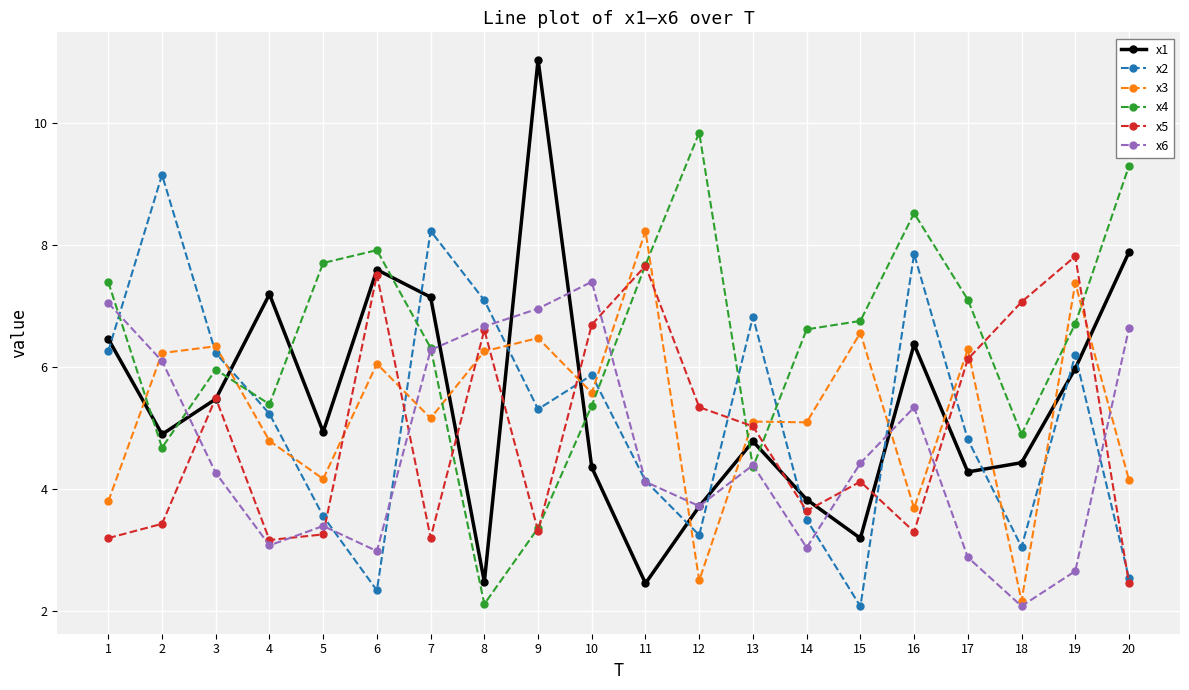

True or false: x6 has more than 2 points higher than both neighbors.

True